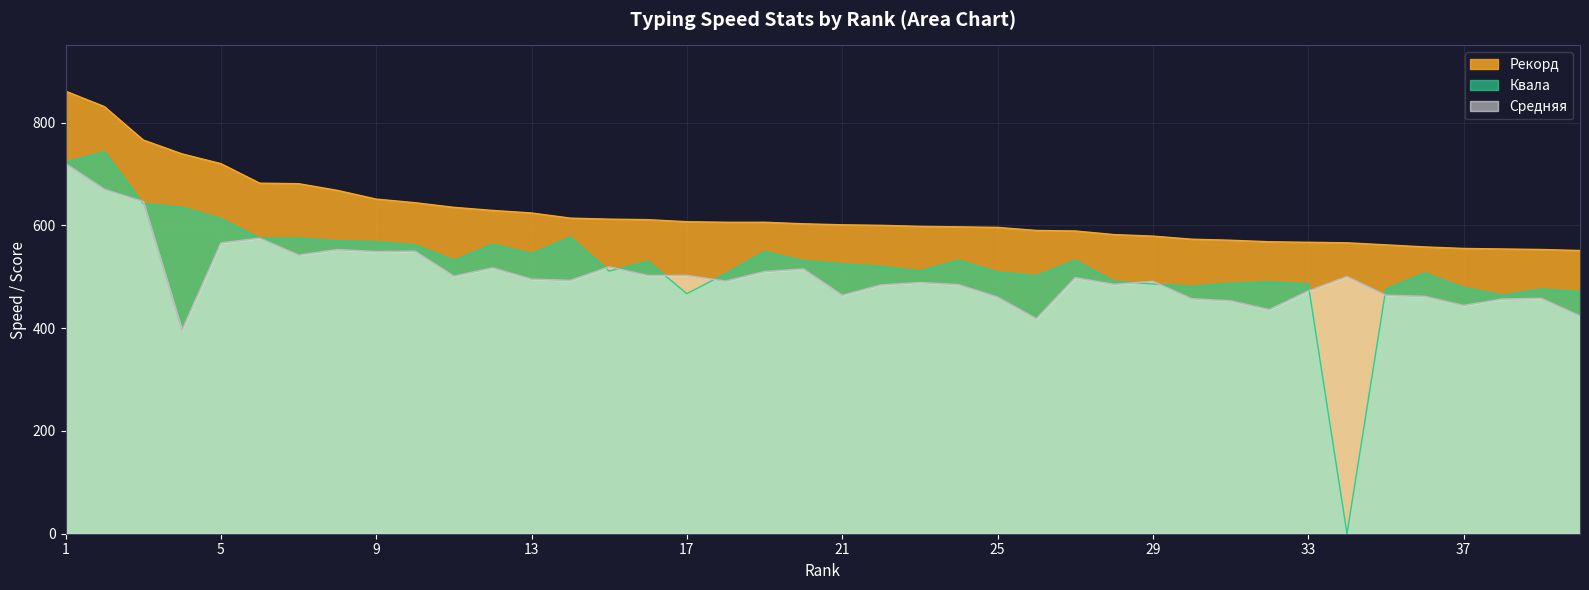

What is the total value across all series at 13?

1664.2